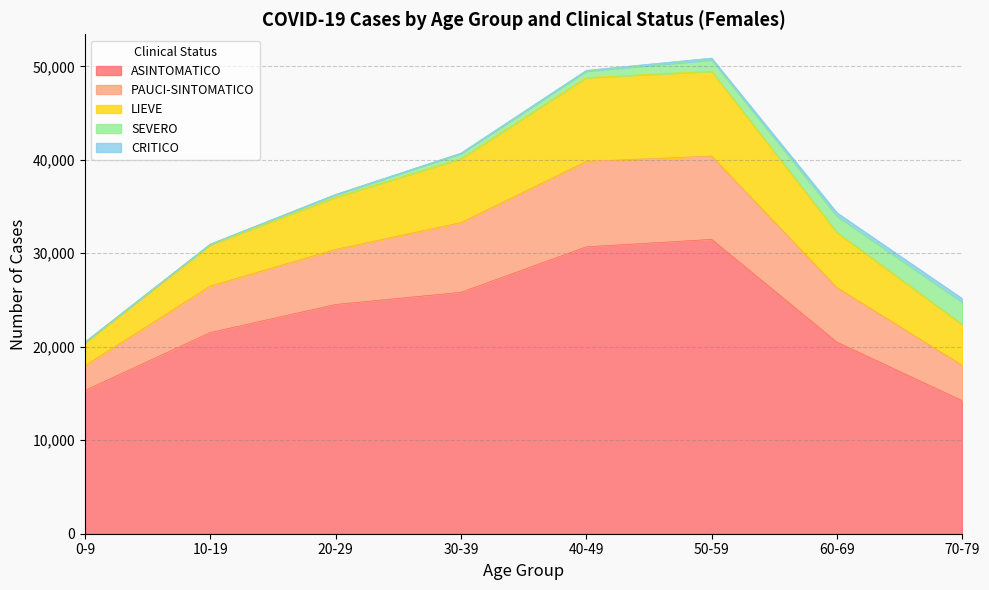

Which category has the lowest value in the ASINTOMATICO series?

70-79